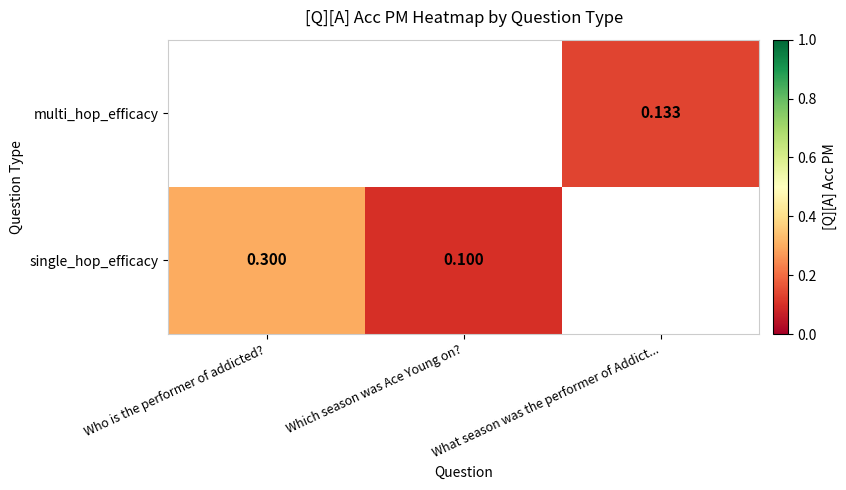

At how many categories does at least one series exceed 0?

3